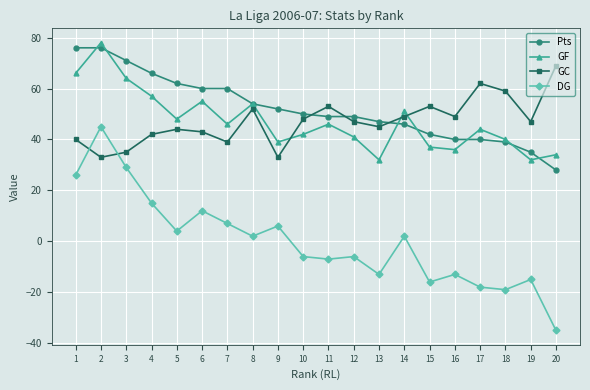

What is the sum of the GC values at 14 and 5?

93